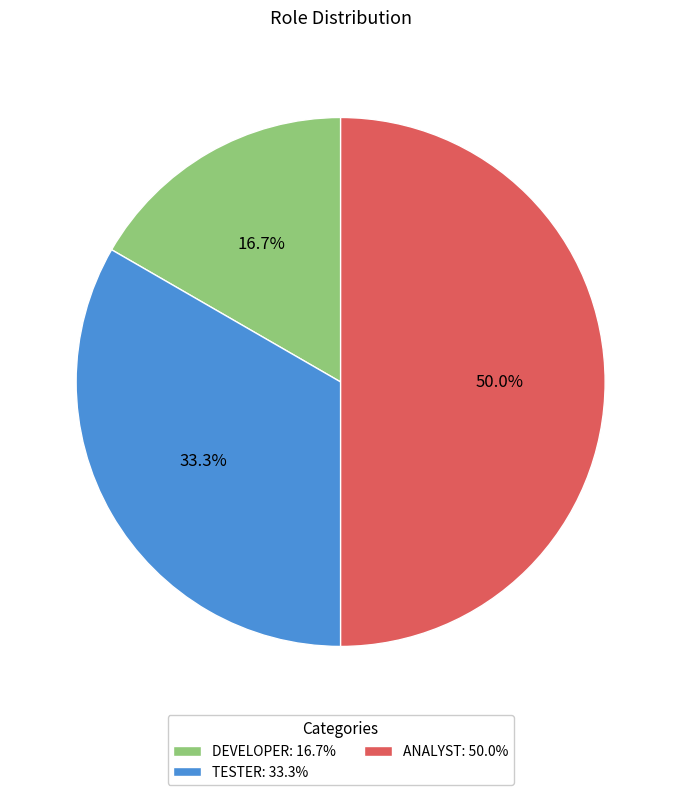

Does DEVELOPER: 16.7% represent more than half of the total?

No